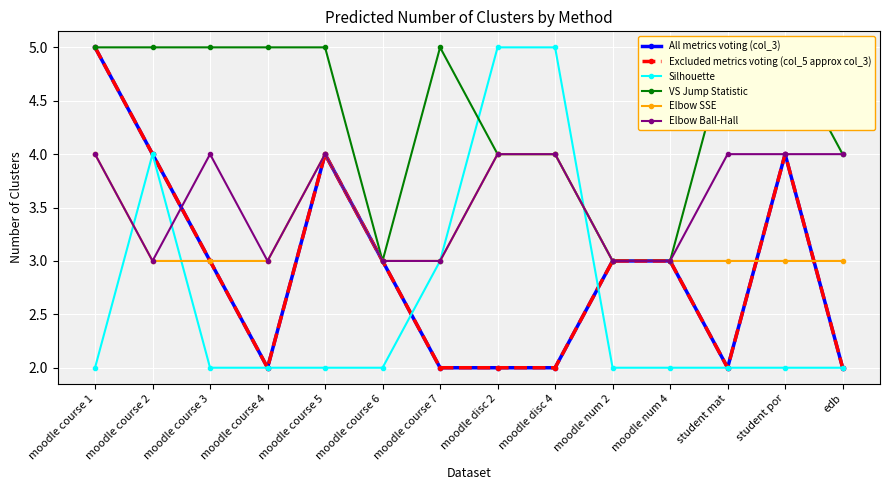

At which label is Silhouette closest to 3?

moodle course 7